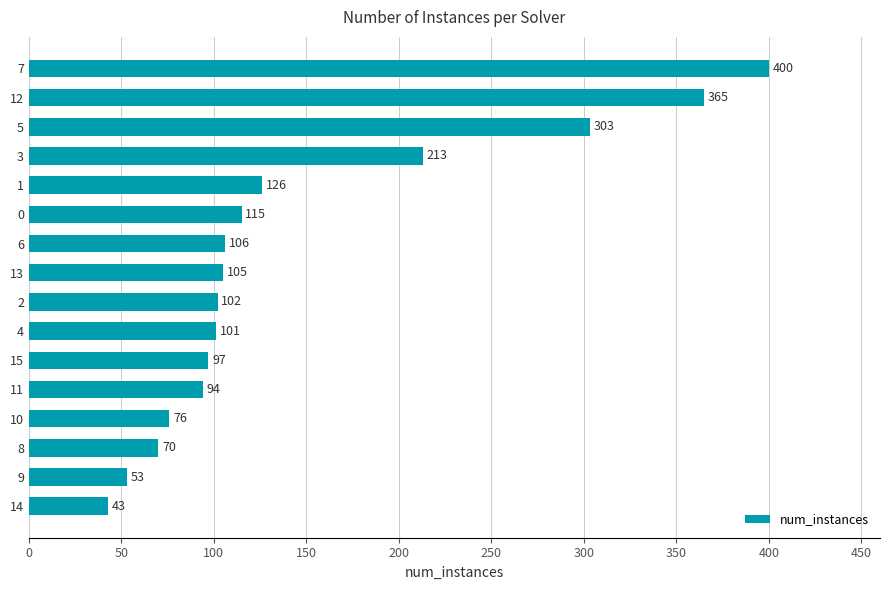

The value at 5 is 303. True or false?

True